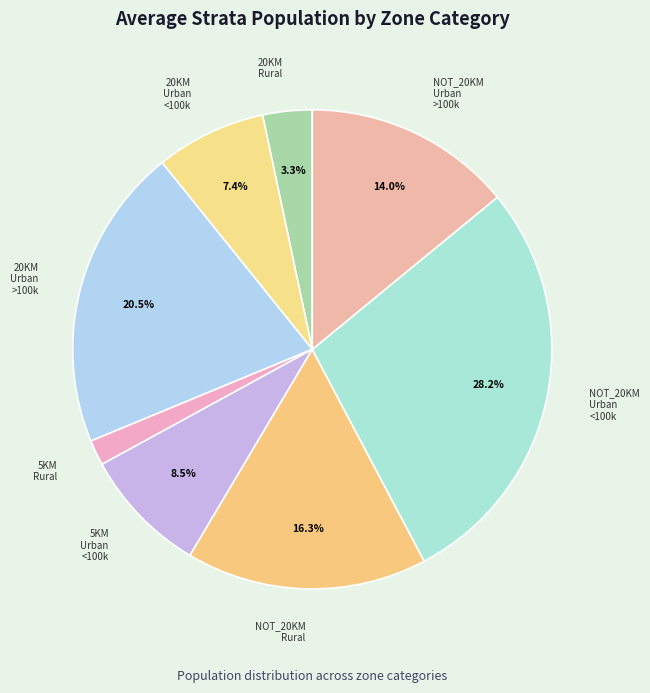

Is there a majority slice in this chart?

No